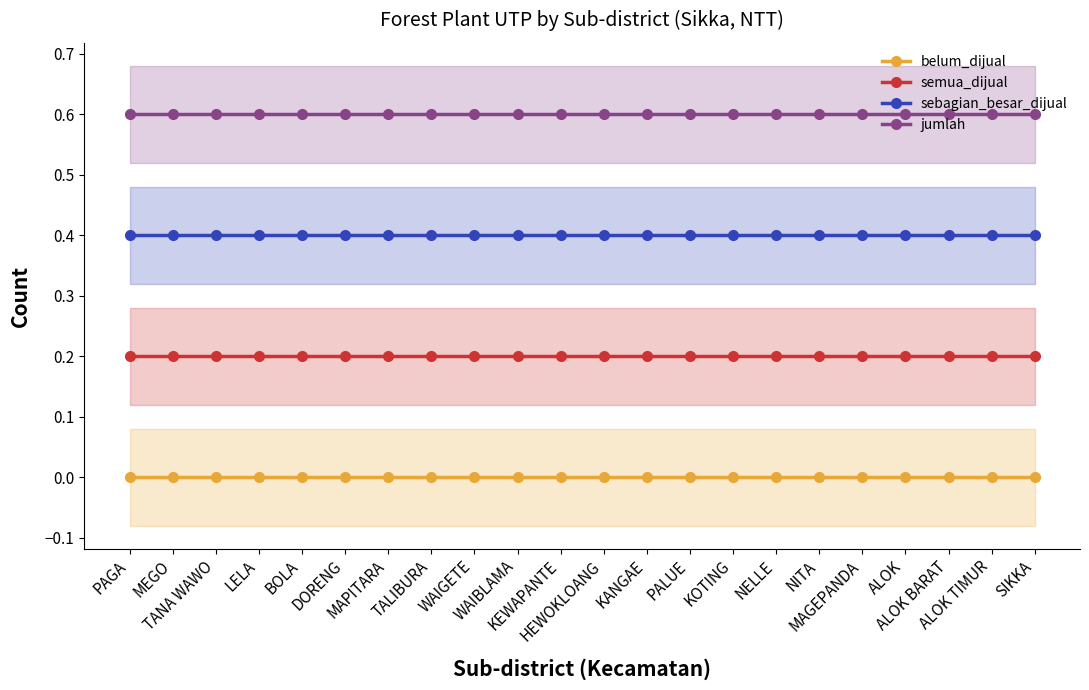

True or false: sebagian_besar_dijual and jumlah intersect in this chart.

False